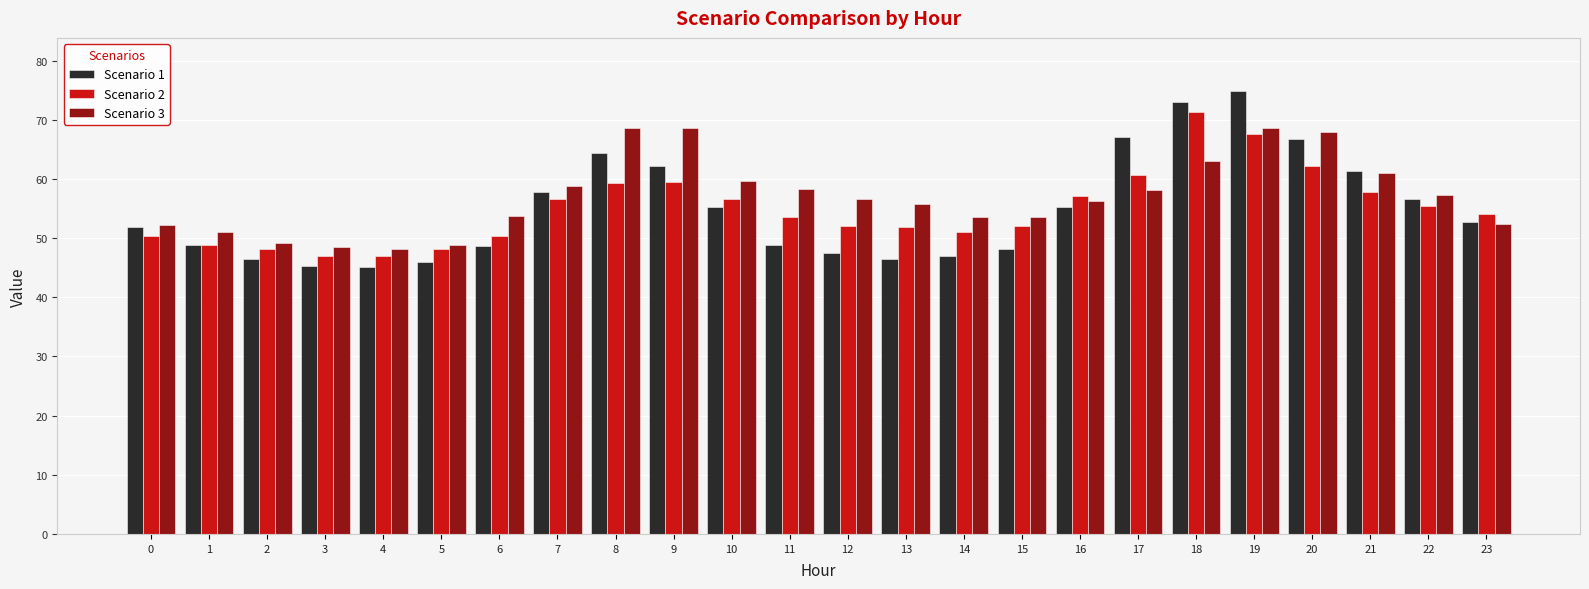

Are the bars horizontal?

No